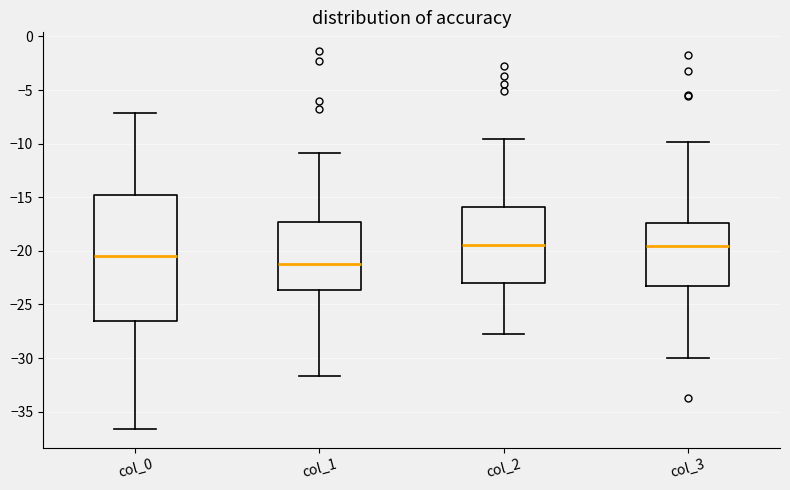

Where does the upper whisker of the box for col_2 end on the y-axis? The values are not printed on the chart, so give them approximately, as read against the axis.

-9.5